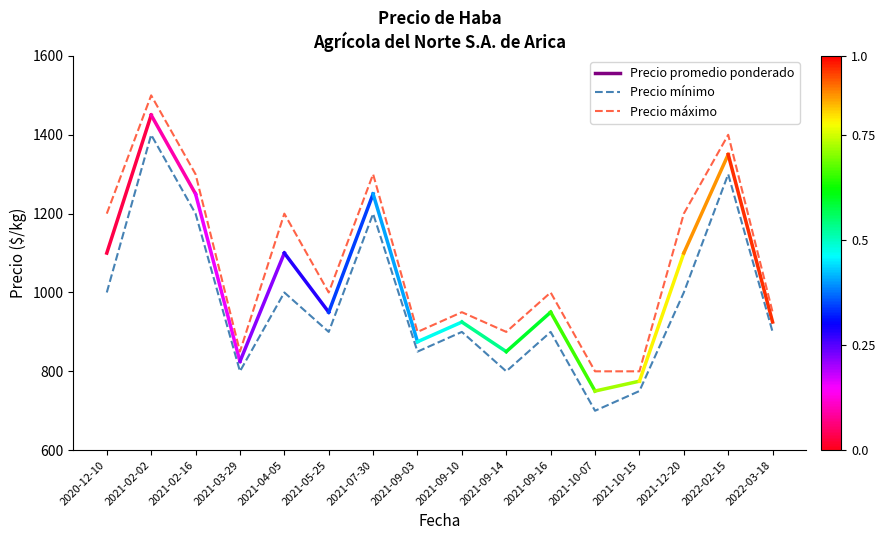

True or false: Precio máximo and Precio mínimo intersect in this chart.

False